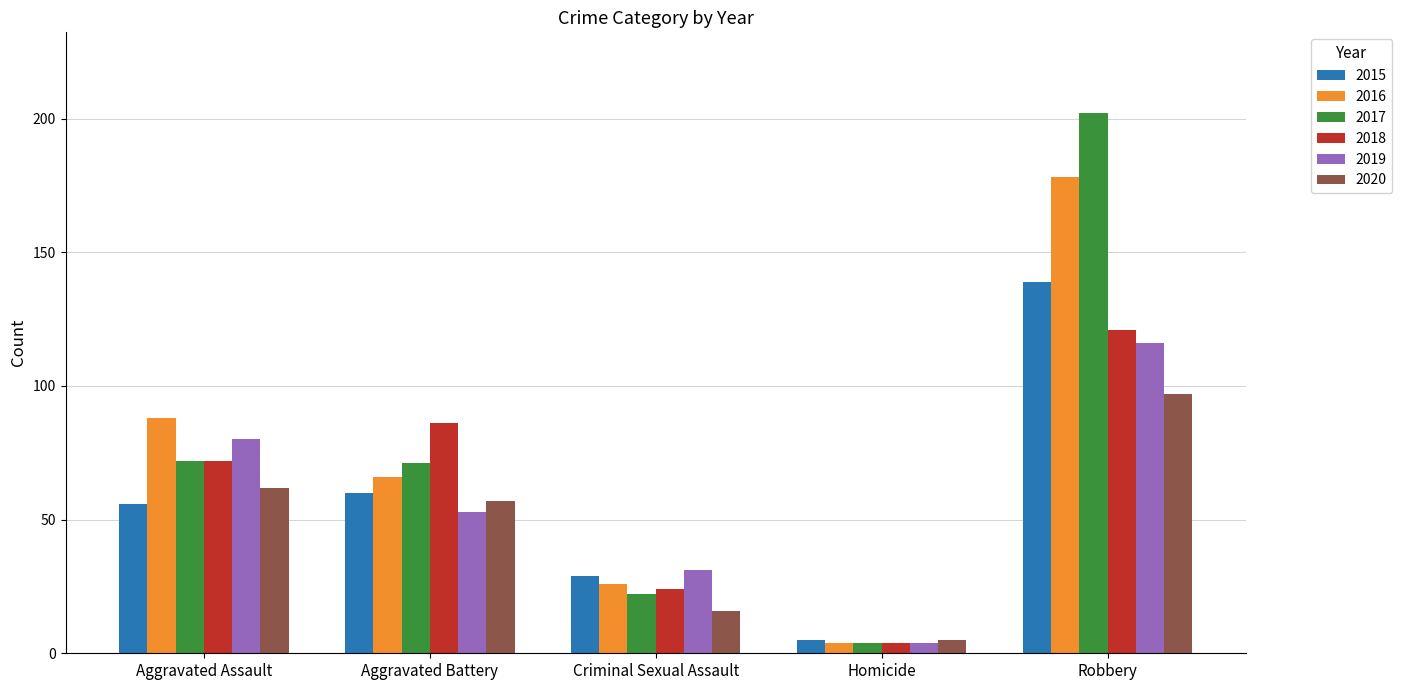

The value of 2017 at Aggravated Assault is 72. True or false?

True